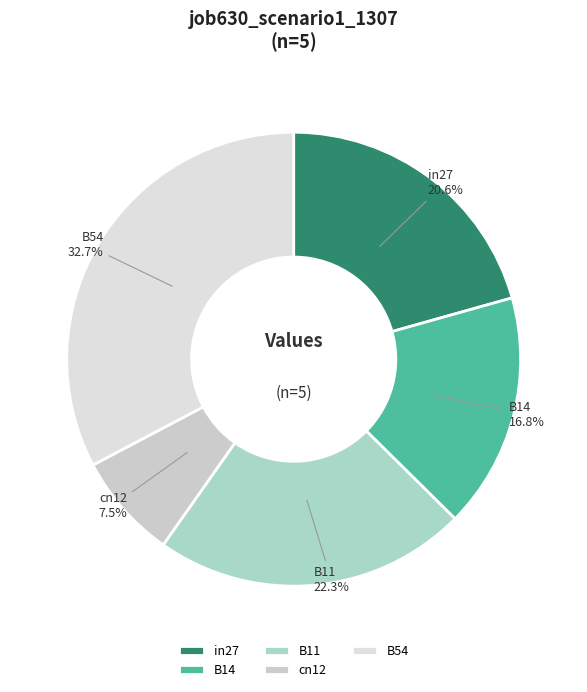

To the nearest percent, what is the average slice percentage?

20%